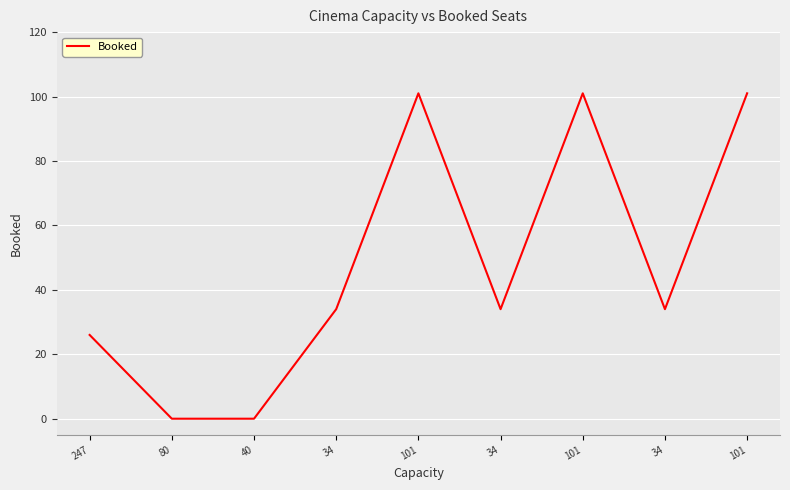

At which category does the data reach its first local valley?

34